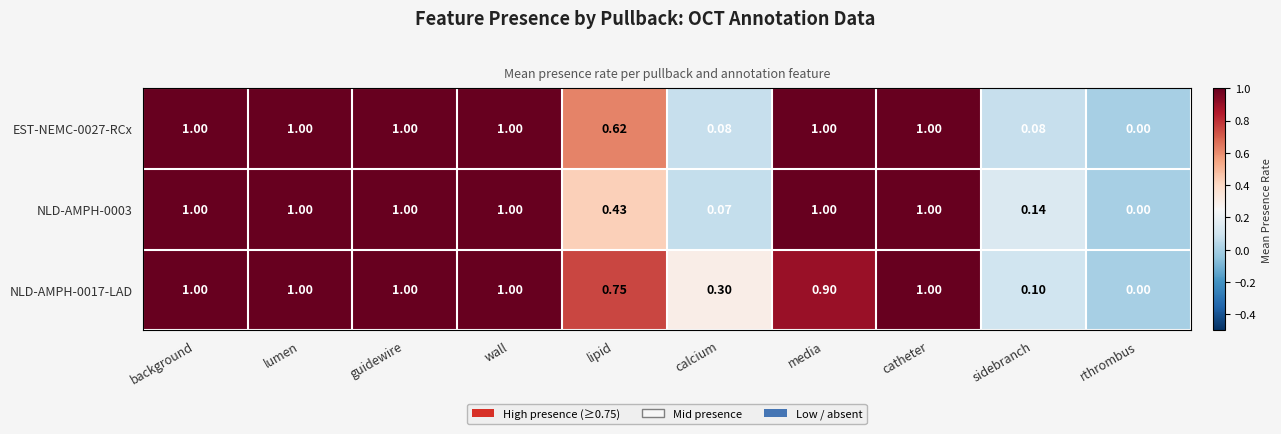

At which label is NLD-AMPH-0003 closest to 0?

rthrombus